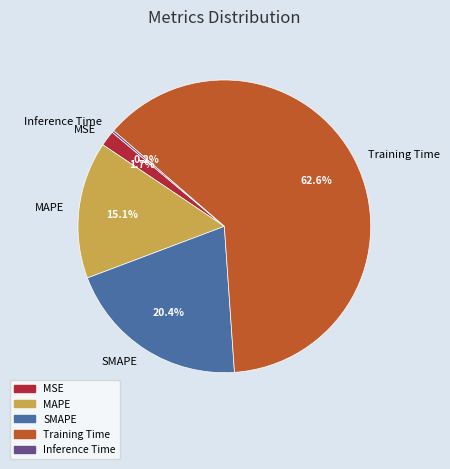

Combined, what portion of the pie is MAPE and Training Time?

77.7%